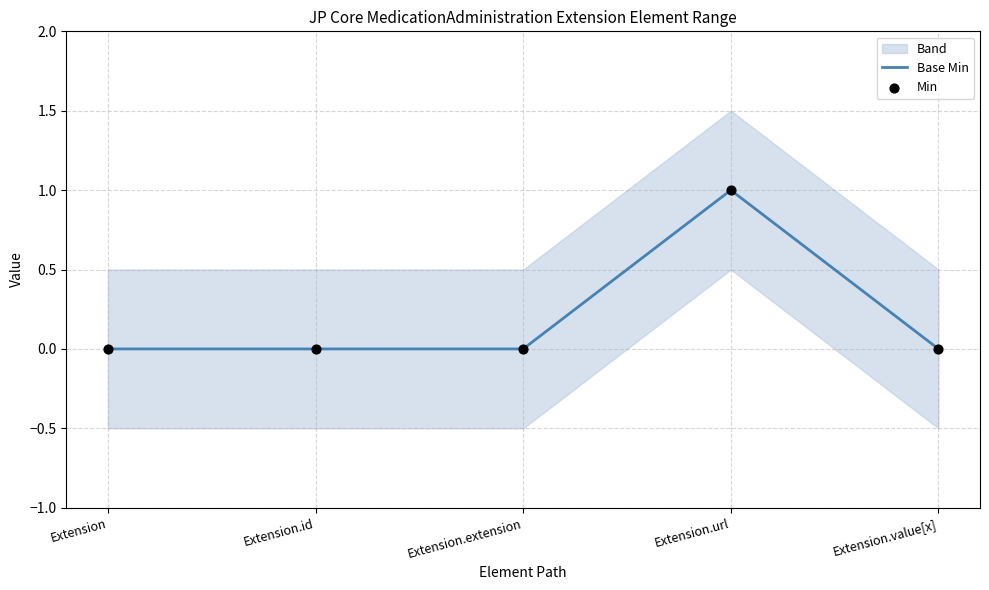

What is the total value across all series at Extension.url?

2